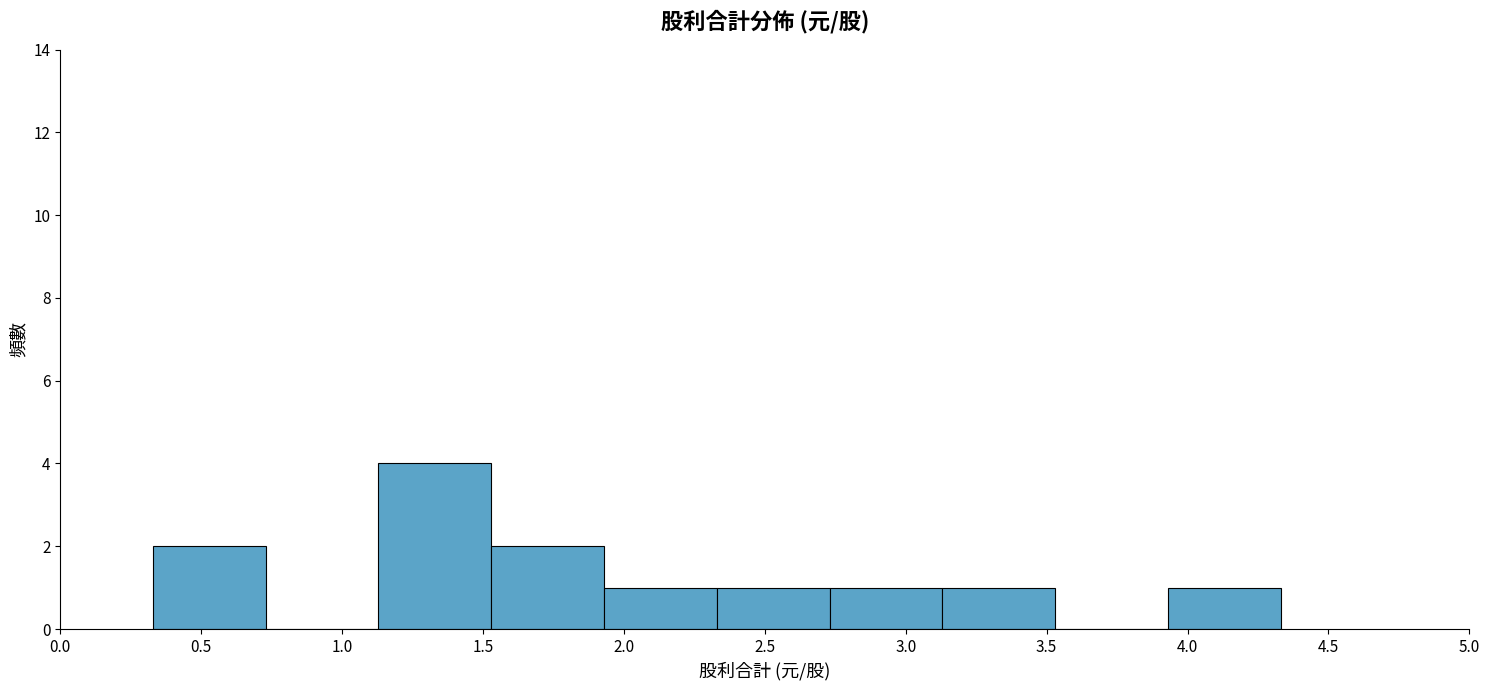

Reading left to right, list every bar in this chart as the range it spans on the x-axis followed by its height. Neither the bar edges nor the heights are printed on the chart, so give them approximately, as read against the axes.

0.35 to 0.75: 2
0.75 to 1.15: 0
1.15 to 1.55: 4
1.55 to 1.95: 2
1.95 to 2.35: 1
2.35 to 2.75: 1
2.75 to 3.15: 1
3.15 to 3.55: 1
3.55 to 3.95: 0
3.95 to 4.35: 1